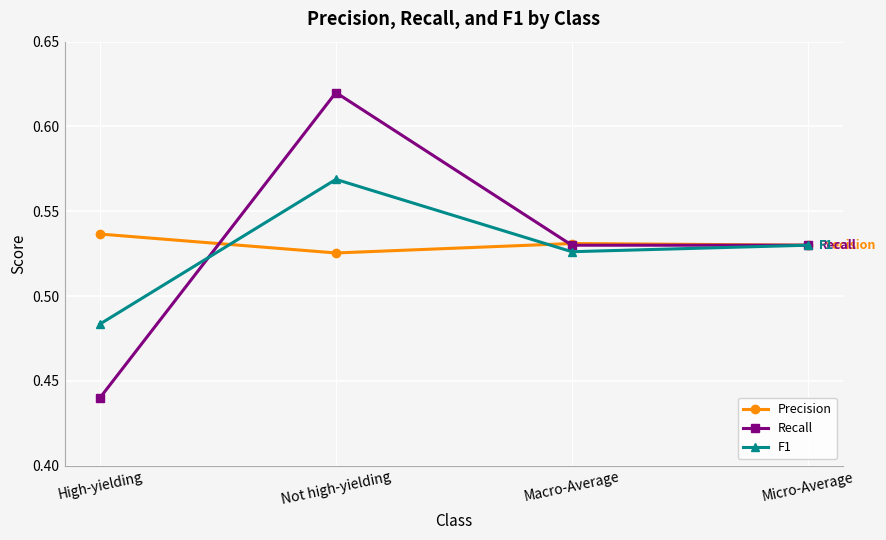

Which label corresponds to the largest value in the chart?

Not high-yielding